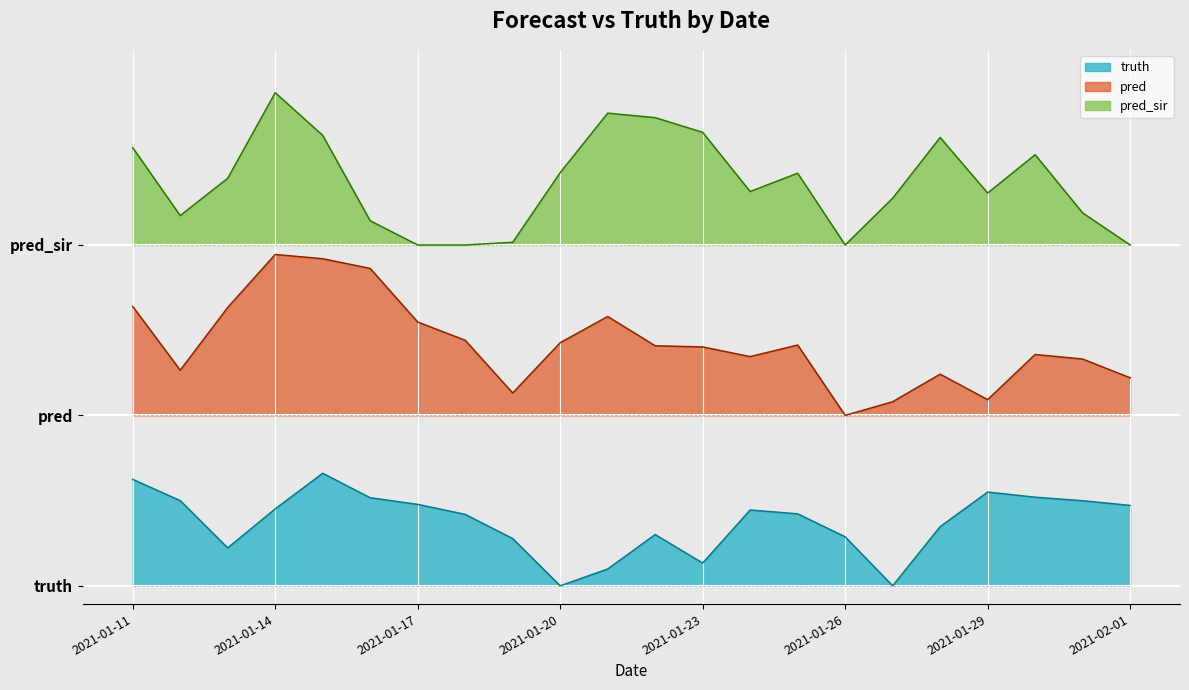

Is the value of pred at 2021-01-28 greater than the value of truth at 2021-02-01?

Yes